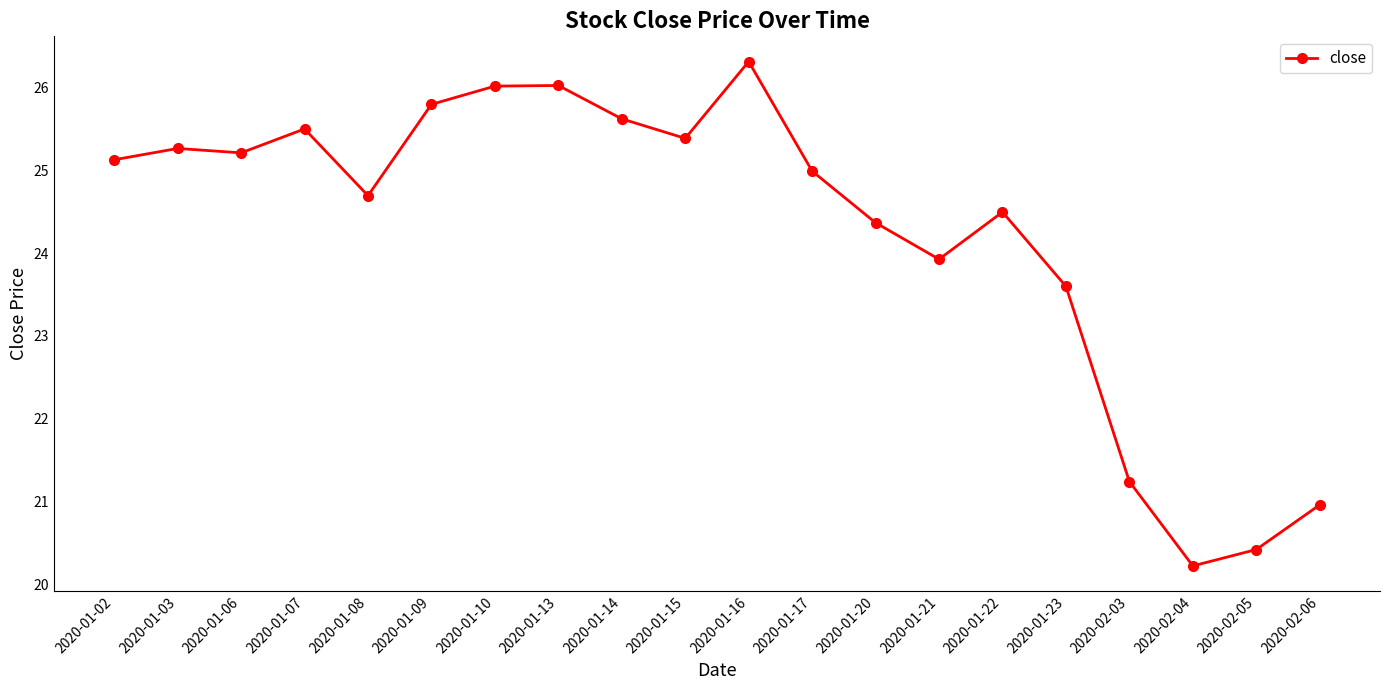

How many data points does each series have?

20